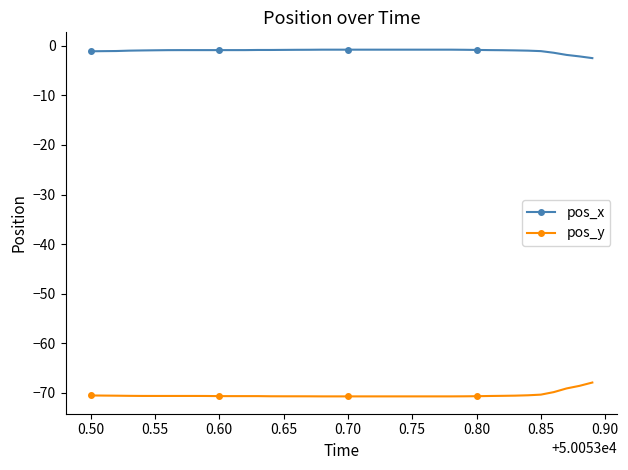

What is the smallest value displayed?

-70.7